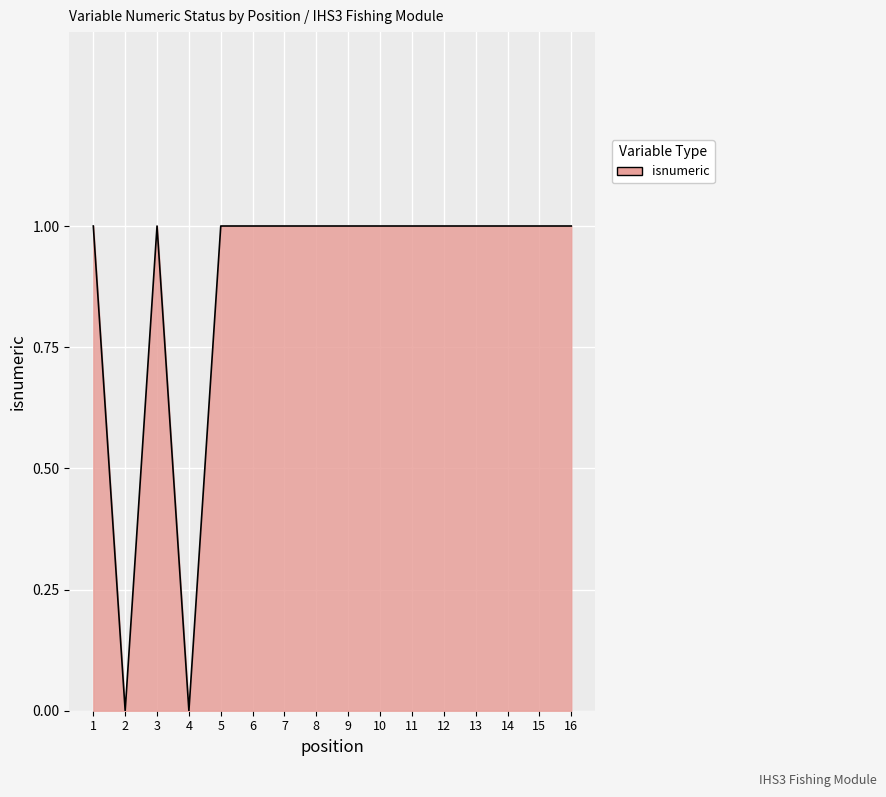

Is it true that the value at 5 is 1?

True